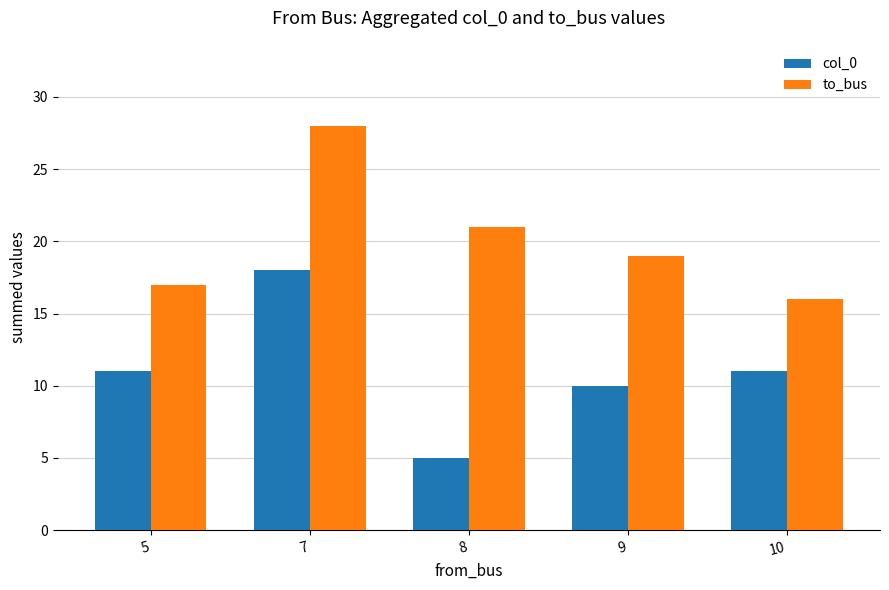

What is the difference between the to_bus values at 9 and 5?

2